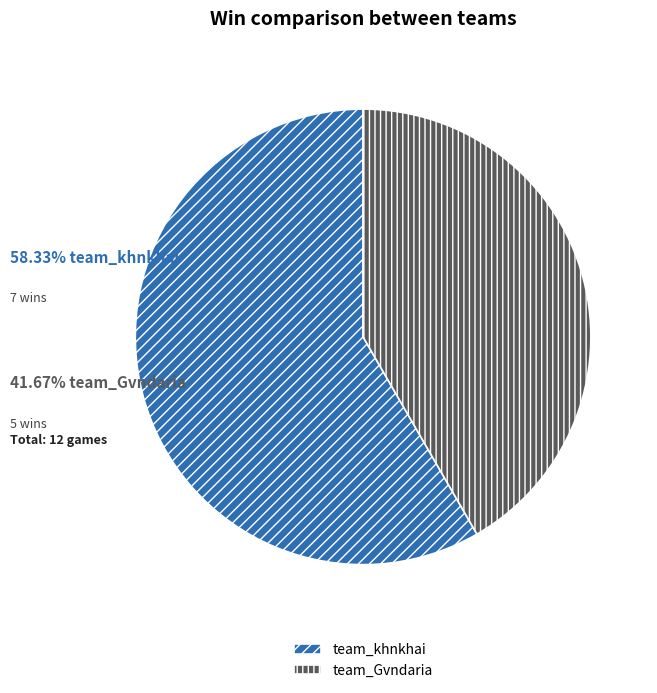

Which has a higher value, team_Gvndaria or team_khnkhai?

team_khnkhai